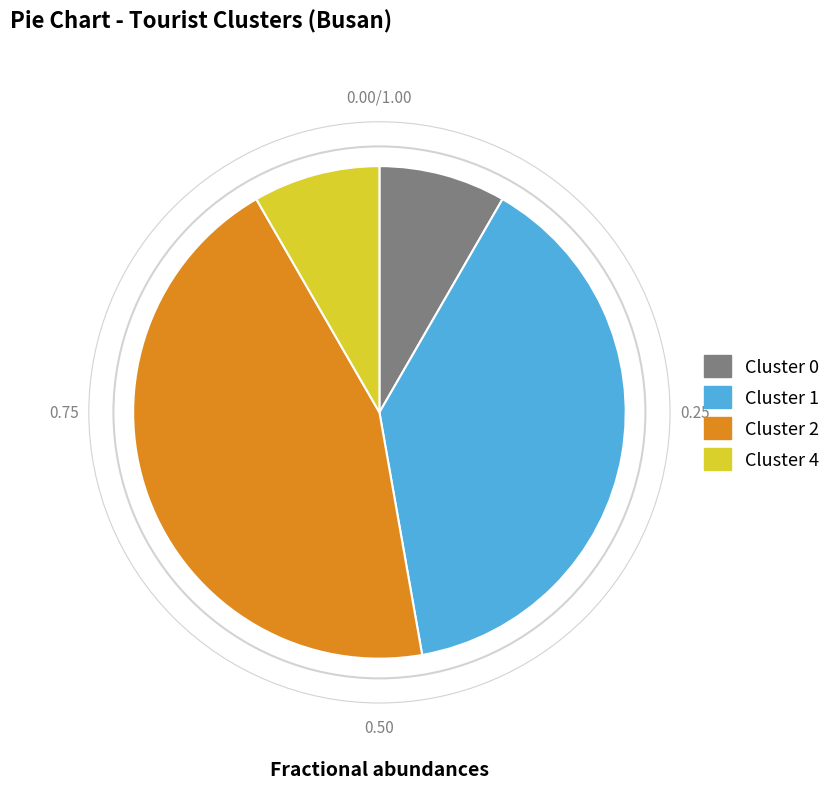

Does any single category account for the majority?

No